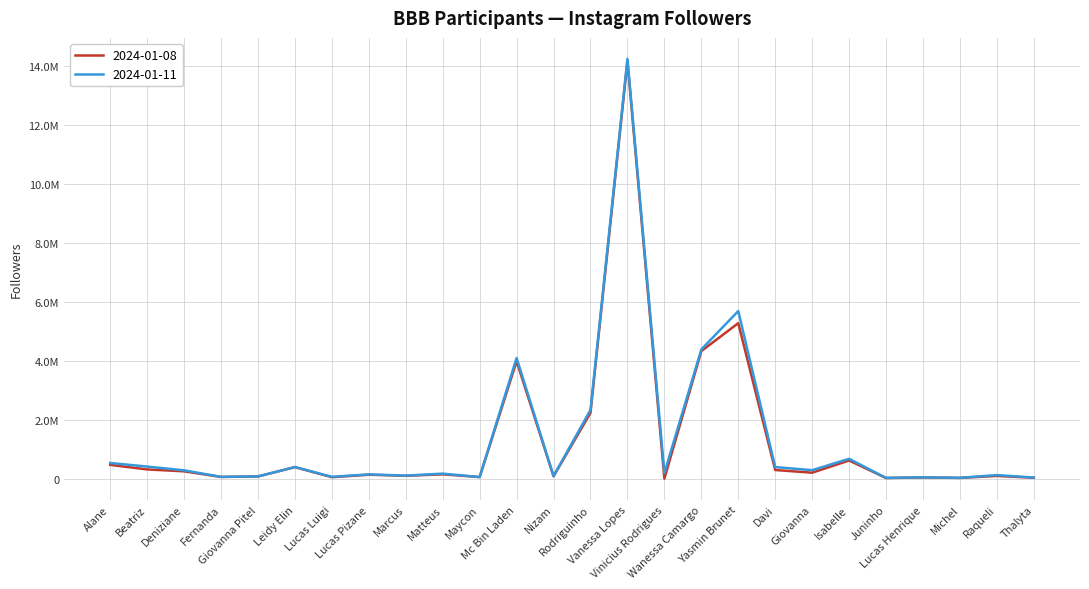

Does the chart display data point markers on the line(s)?

No